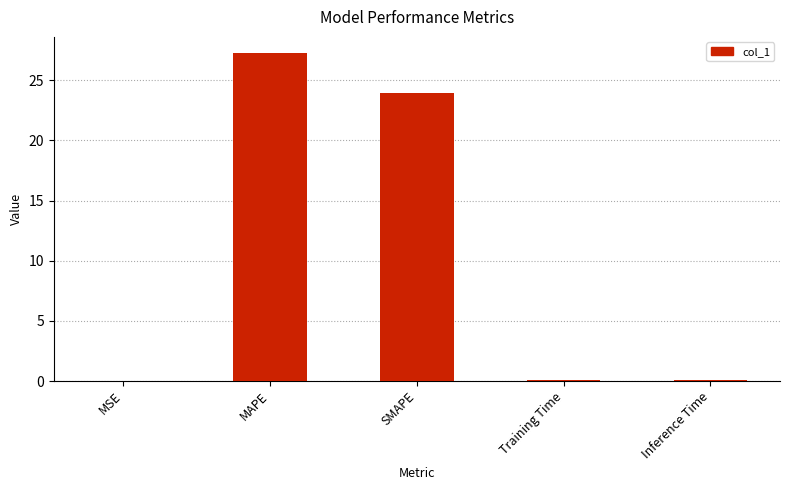

What is the difference between the values at Inference Time and SMAPE?

23.9